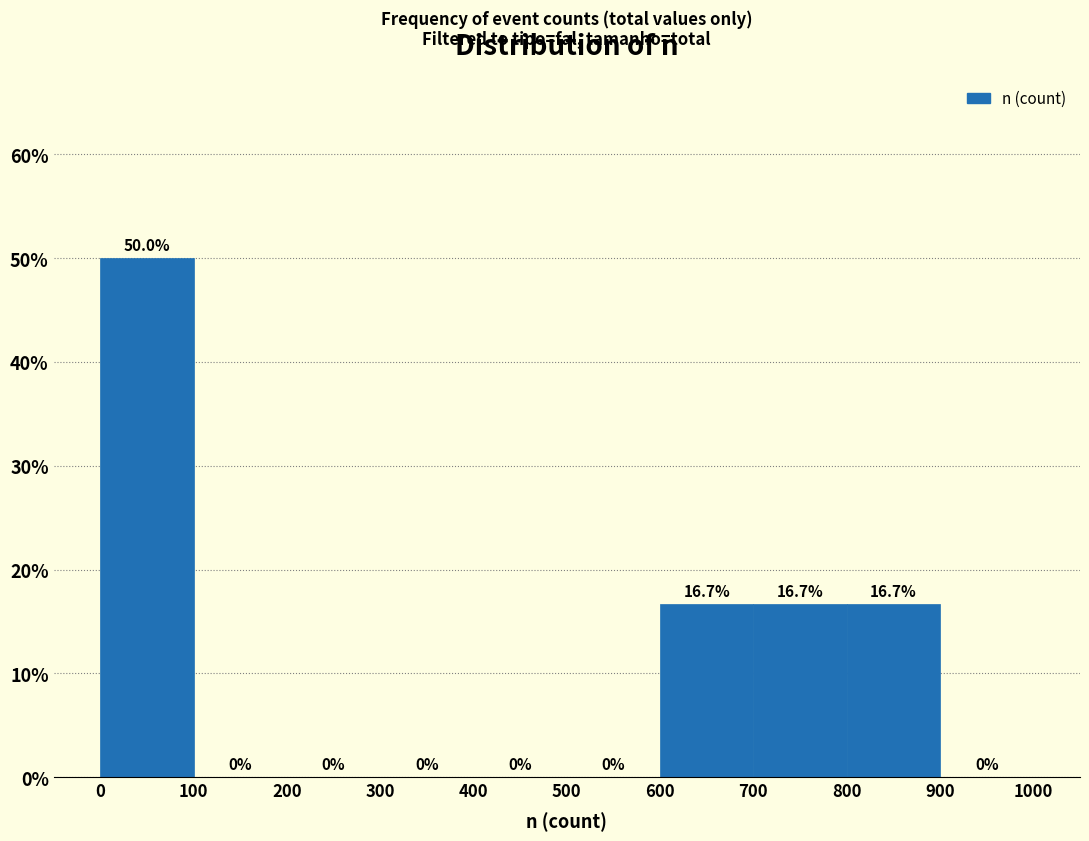

Reading left to right, list every bar in this chart as the range it spans on the x-axis followed by its height.

0 to 100: 50.0
100 to 200: 0.0
200 to 300: 0.0
300 to 400: 0.0
400 to 500: 0.0
500 to 600: 0.0
600 to 700: 16.7
700 to 800: 16.7
800 to 900: 16.7
900 to 1000: 0.0